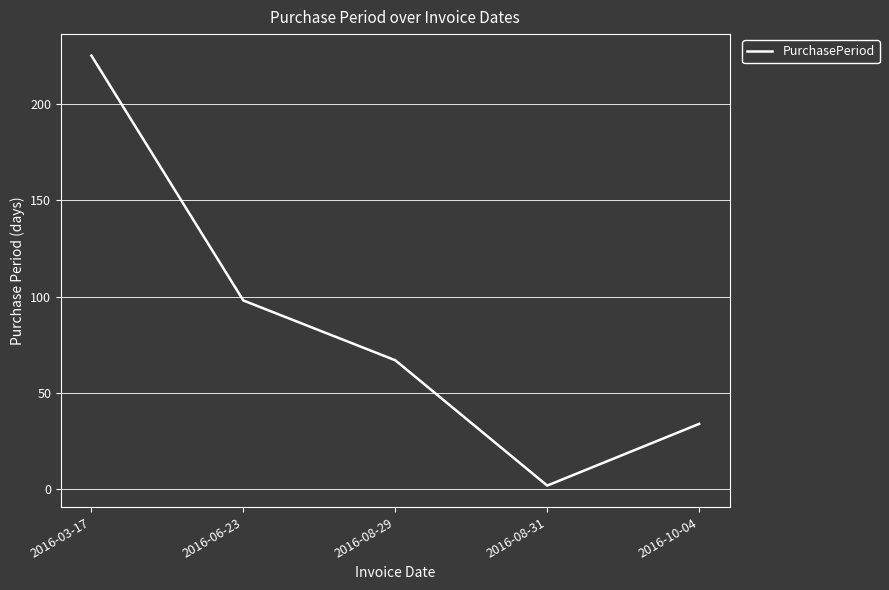

At which label is the value closest to 113?

2016-06-23